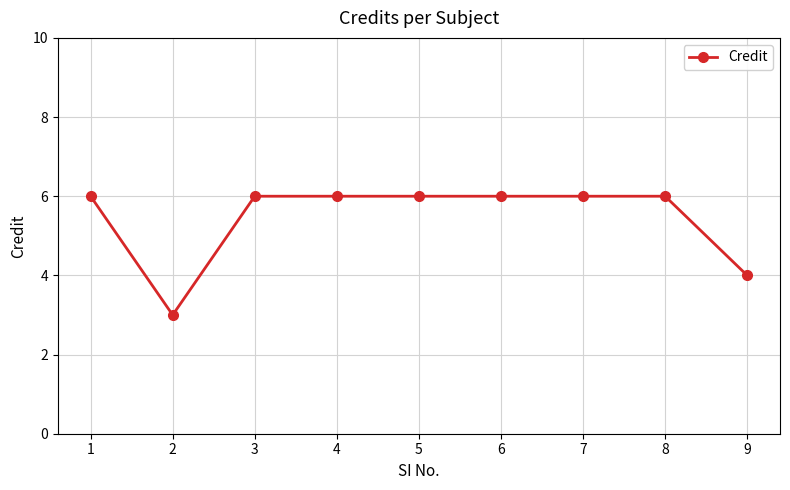

The value at 3 is 9. True or false?

False